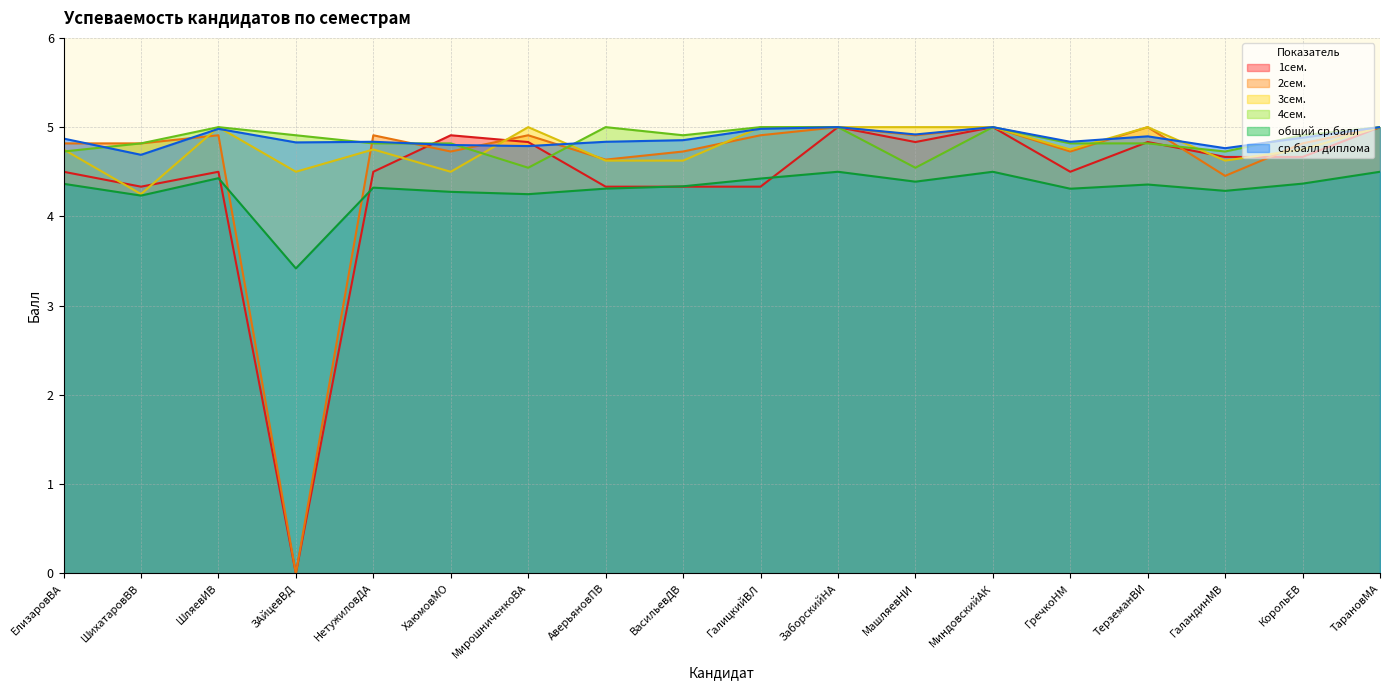

Reading right to left, what are all the values shown in this chart?

1сем.: 5.0	4.7	4.7	4.8	4.5	5.0	4.8	5.0	4.3	4.3	4.3	4.8	4.9	4.5	0.0	4.5	4.3	4.5
2сем.: 5.0	4.8	4.5	5.0	4.7	5.0	4.9	5.0	4.9	4.7	4.6	4.9	4.7	4.9	0.0	4.9	4.8	4.8
3сем.: 5.0	4.8	4.6	5.0	4.8	5.0	5.0	5.0	5.0	4.6	4.6	5.0	4.5	4.8	4.5	5.0	4.2	4.8
4сем.: 5.0	4.9	4.7	4.8	4.8	5.0	4.5	5.0	5.0	4.9	5.0	4.5	4.8	4.8	4.9	5.0	4.8	4.7
общий ср.балл: 4.5	4.4	4.3	4.4	4.3	4.5	4.4	4.5	4.4	4.3	4.3	4.2	4.3	4.3	3.4	4.4	4.2	4.4
ср.балл диплома: 5.0	4.9	4.8	4.9	4.8	5.0	4.9	5.0	5.0	4.9	4.8	4.8	4.8	4.8	4.8	5.0	4.7	4.9